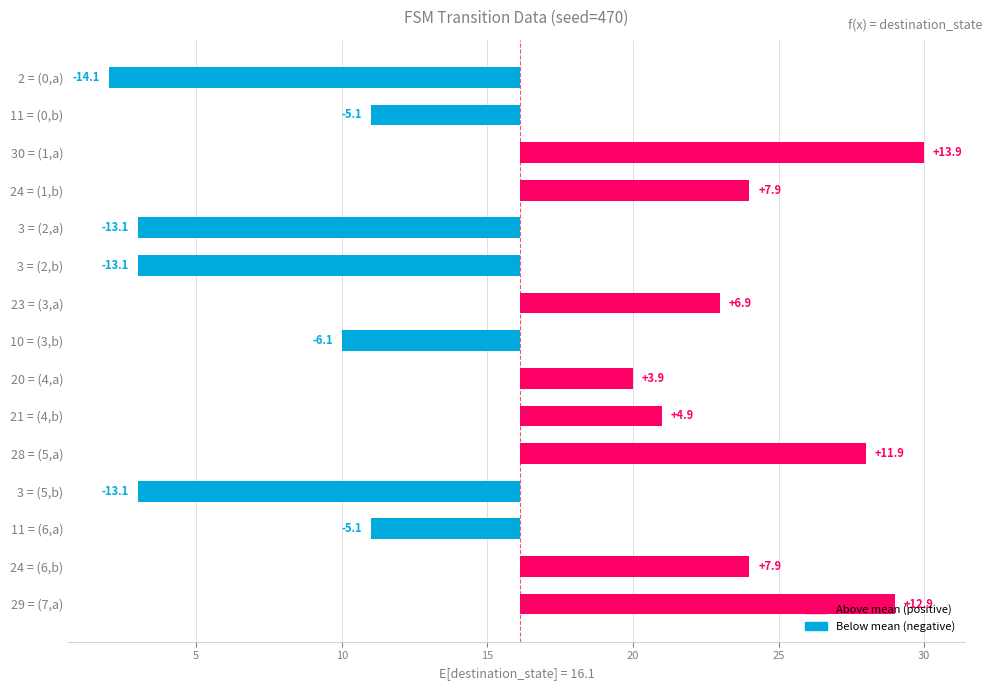

Which label corresponds to the largest value in the chart?

(1,a)